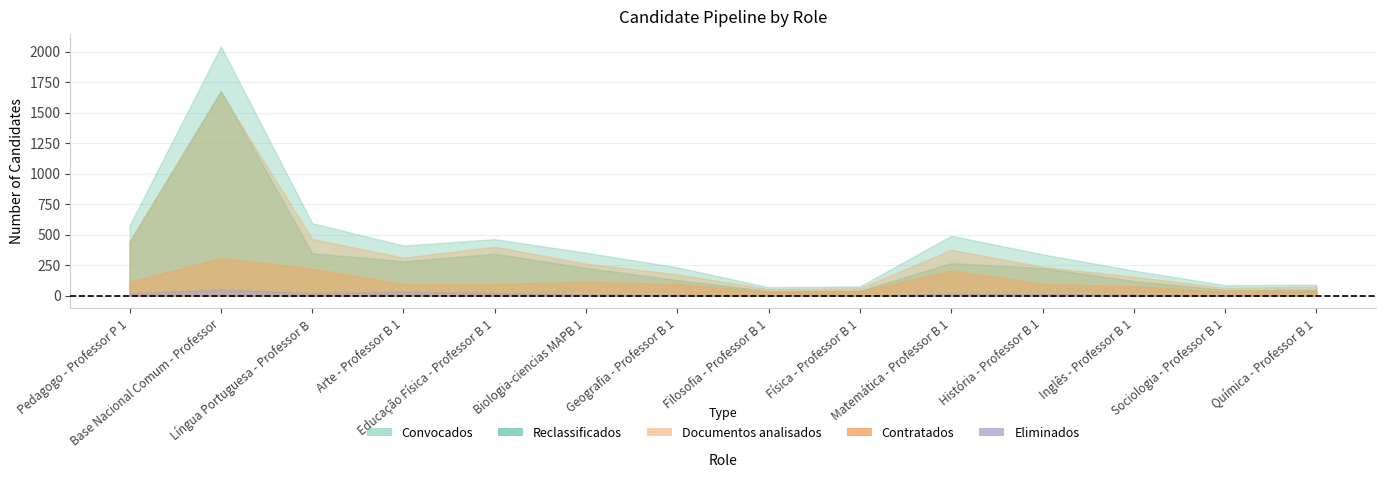

What is the highest value of the Documentos analisados series?

1668